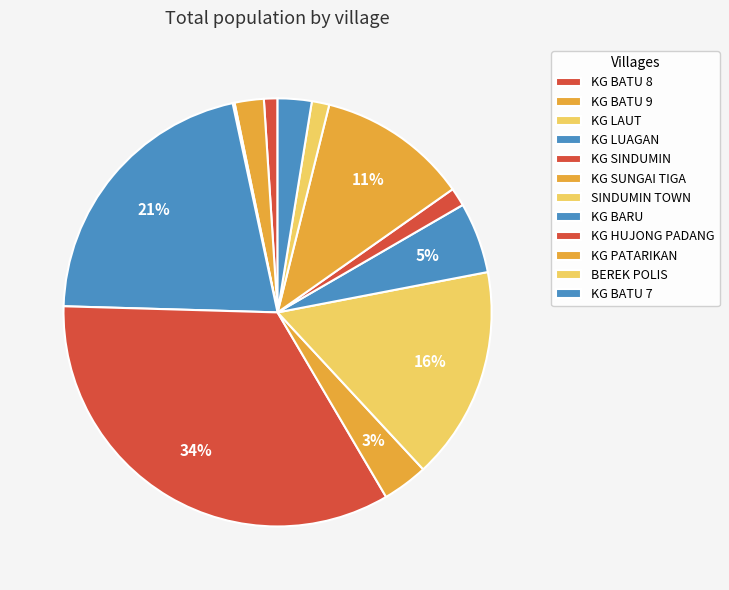

To the nearest percent, what is the combined percentage of KG SINDUMIN and SINDUMIN TOWN?

50%